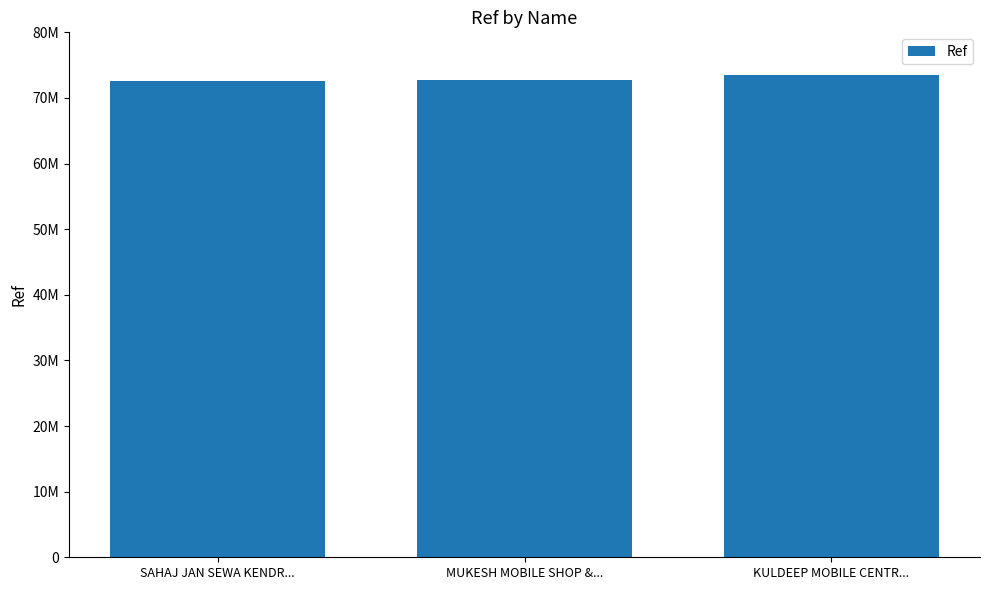

Count the values in the range 72657779 to 73446581.

3